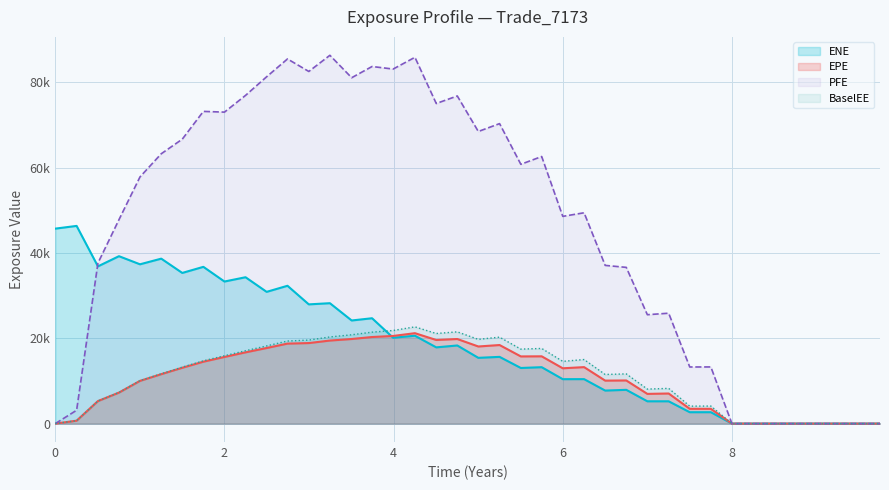

How many positive values does the EPE series have?

31